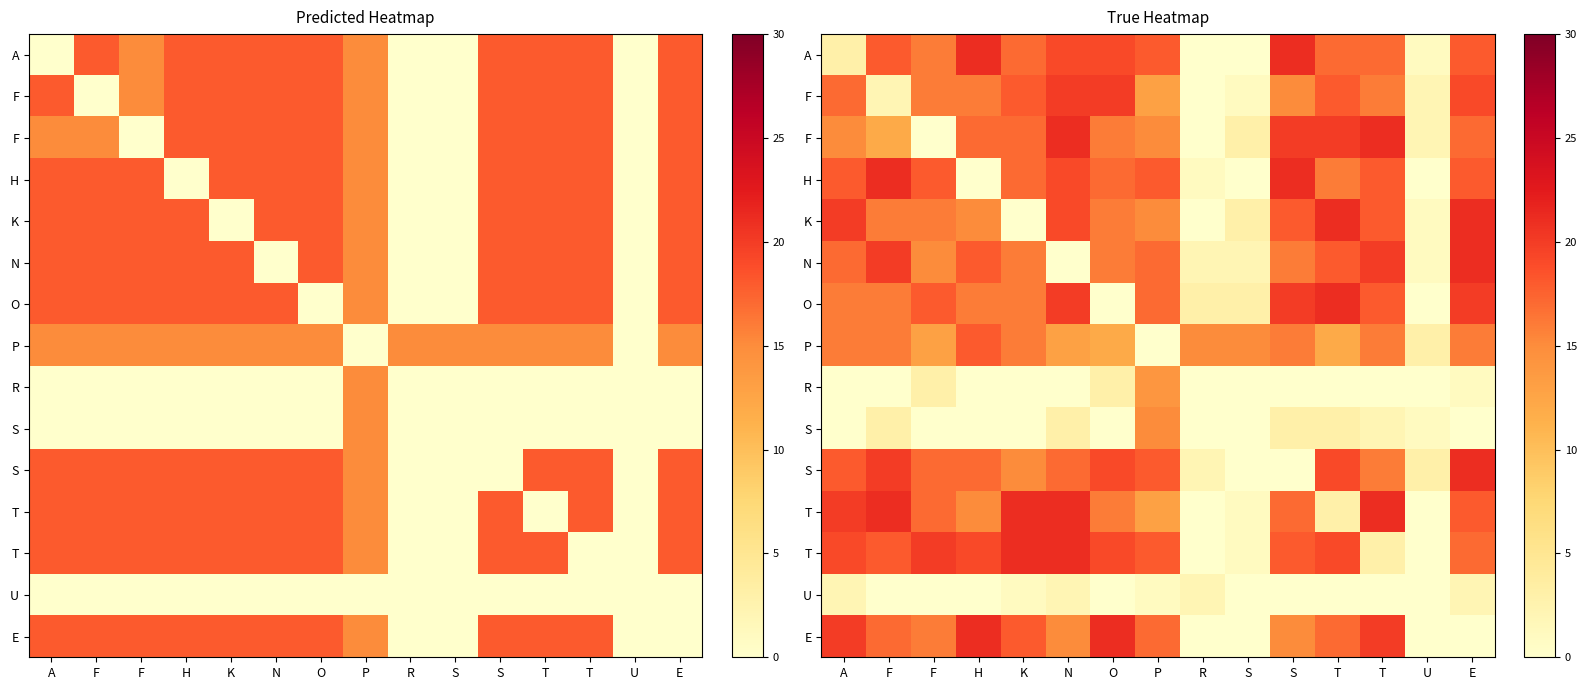

Which has a higher value, T or F?

F